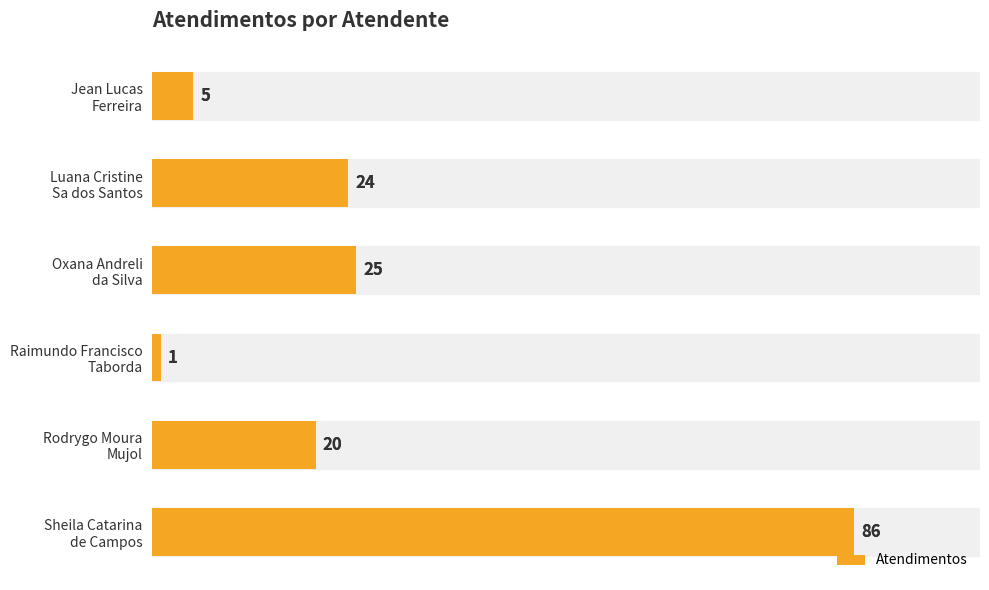

Are the bars horizontal?

Yes